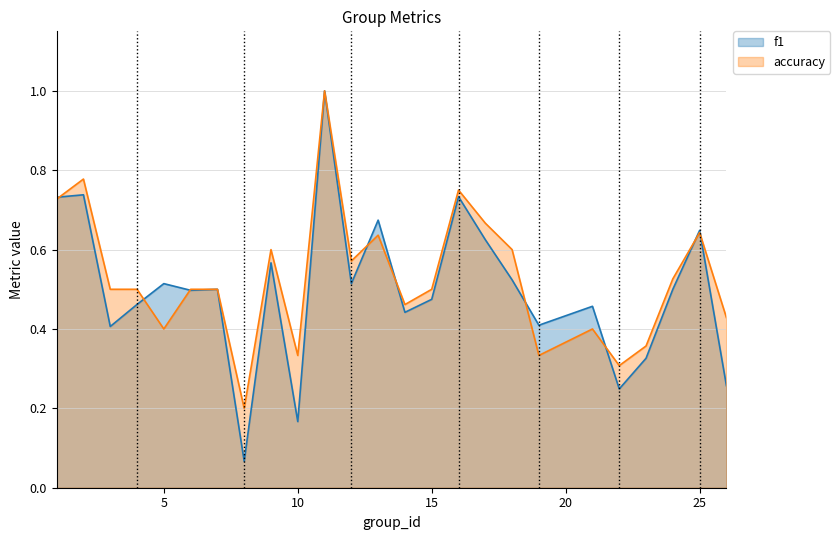

Is it true that f1 equals 0.1 at 15?

False